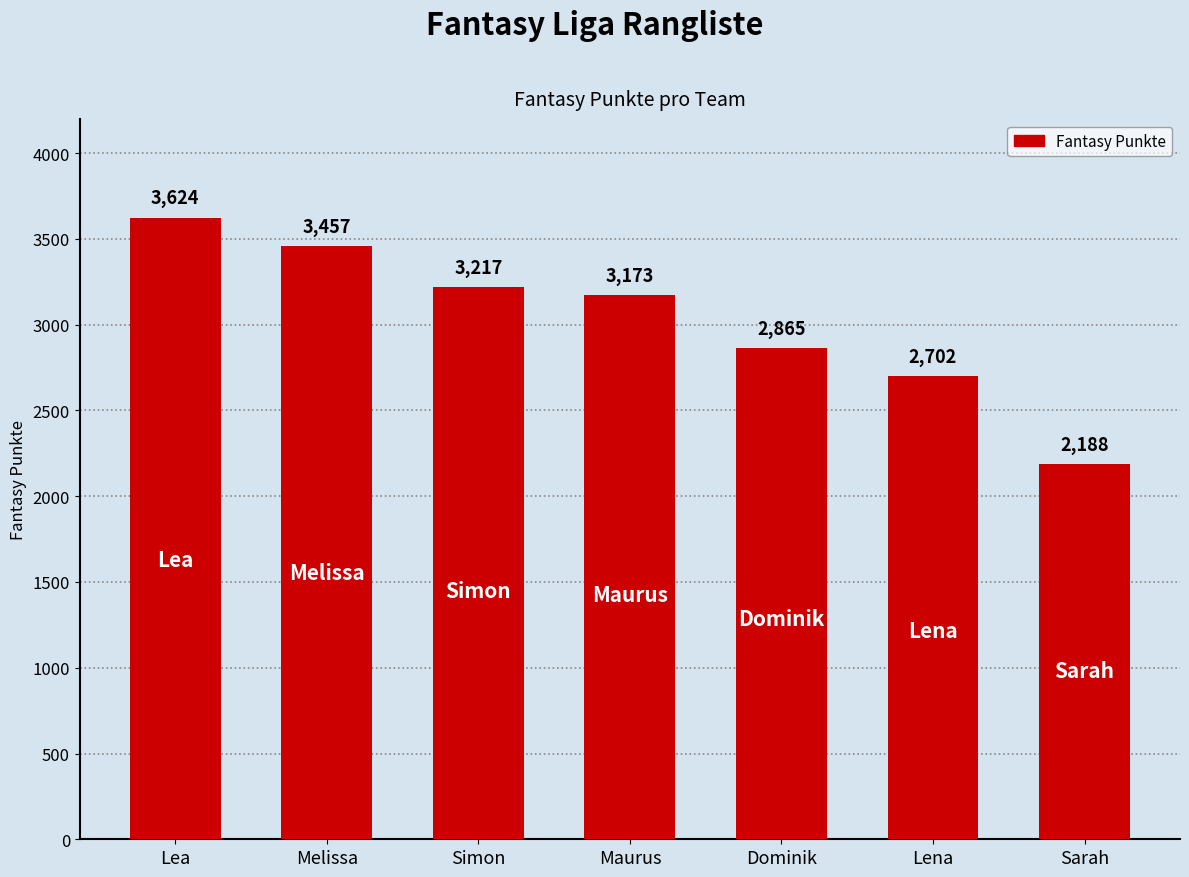

What is the change in value from Simon to Dominik?

-352